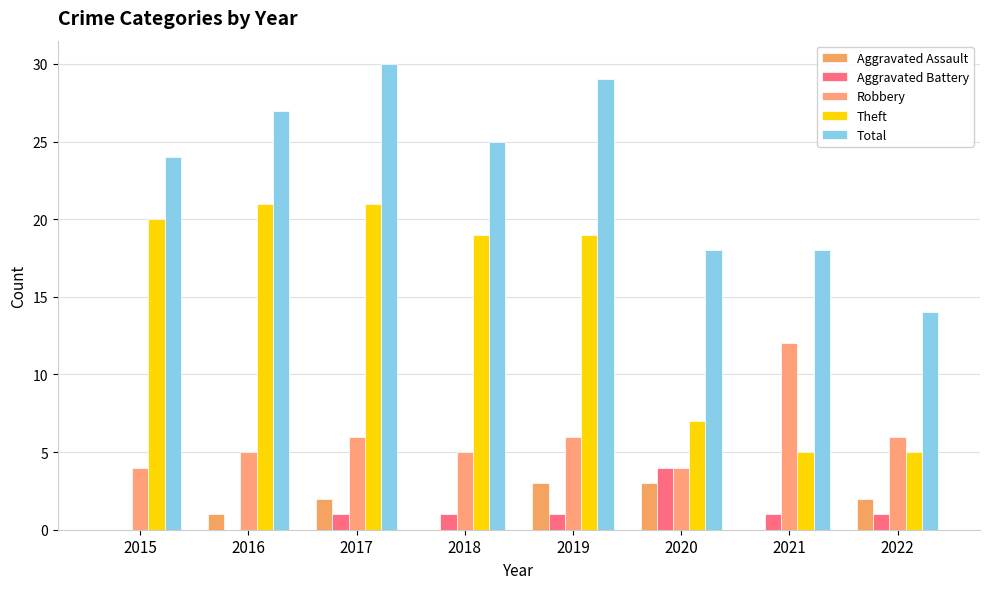

How many groups of bars are there?

8